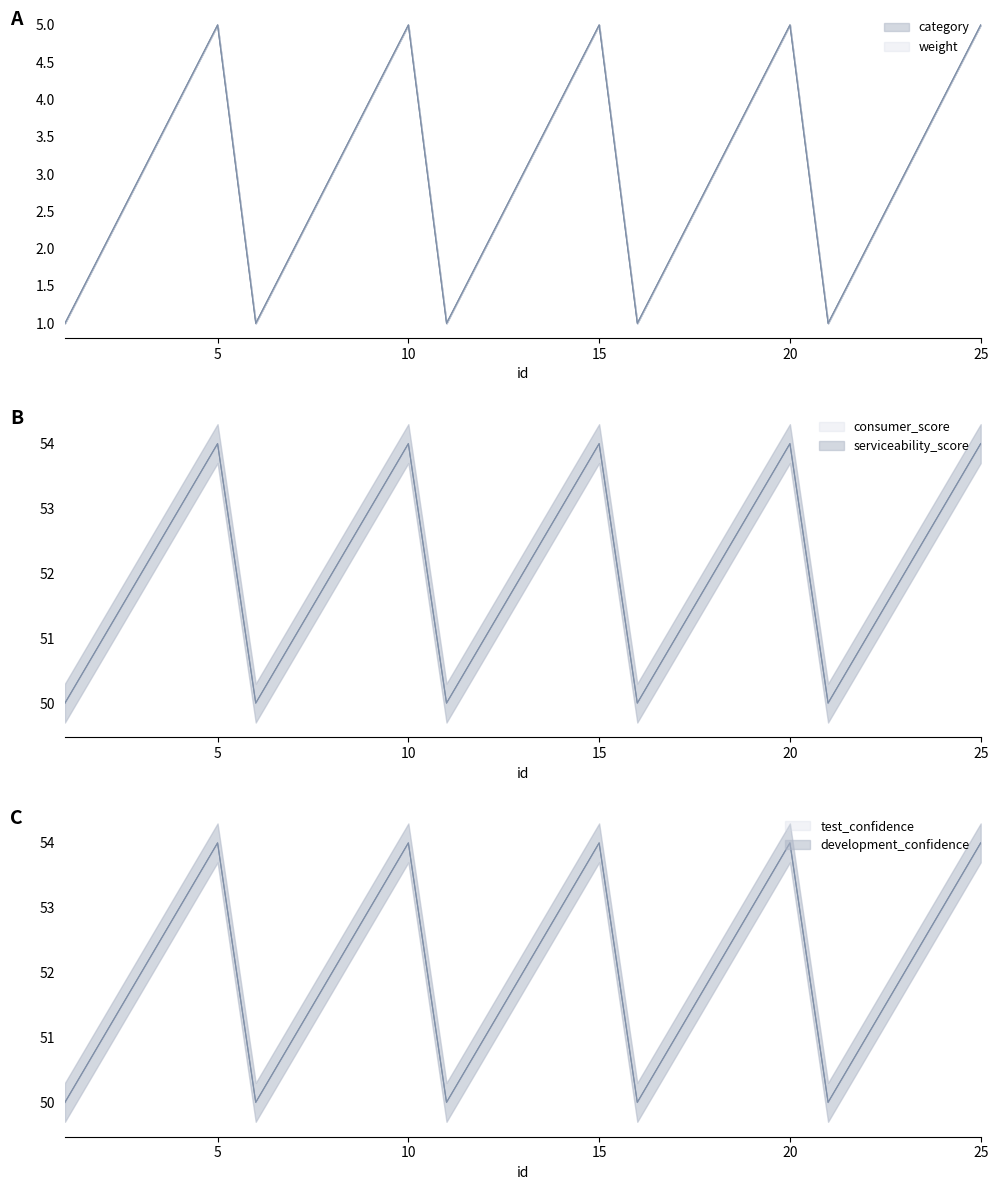

What is the difference between the test_confidence values at 15 and 17?

3